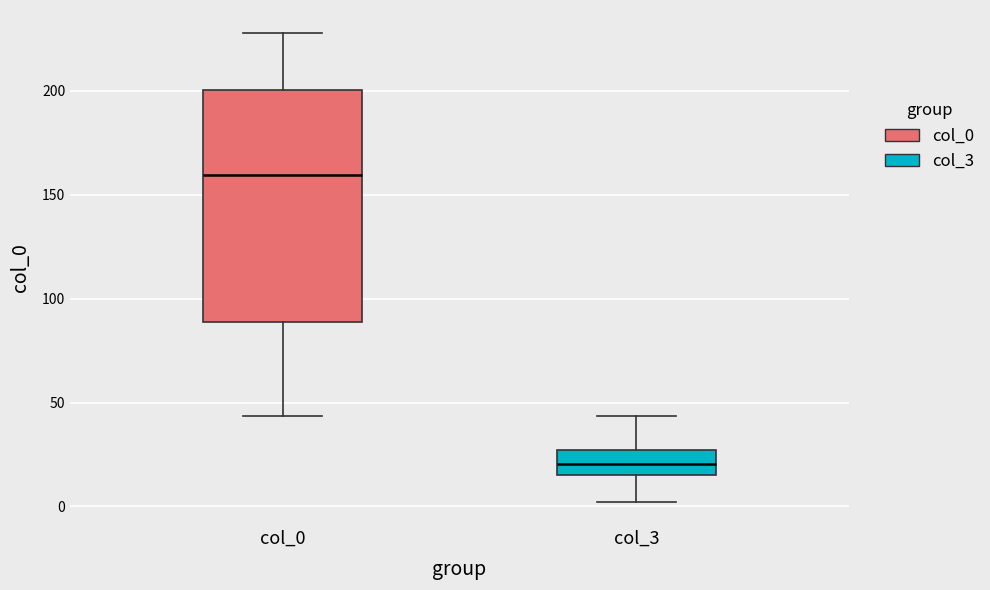

Comparing the boxes themselves (not the whiskers), which one is the tallest?

col_0